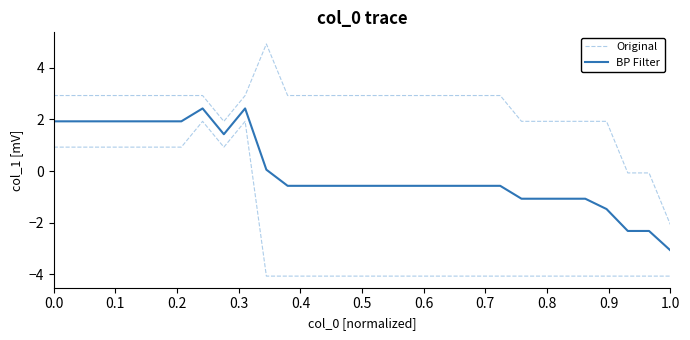

What is the greatest value displayed?

4.9